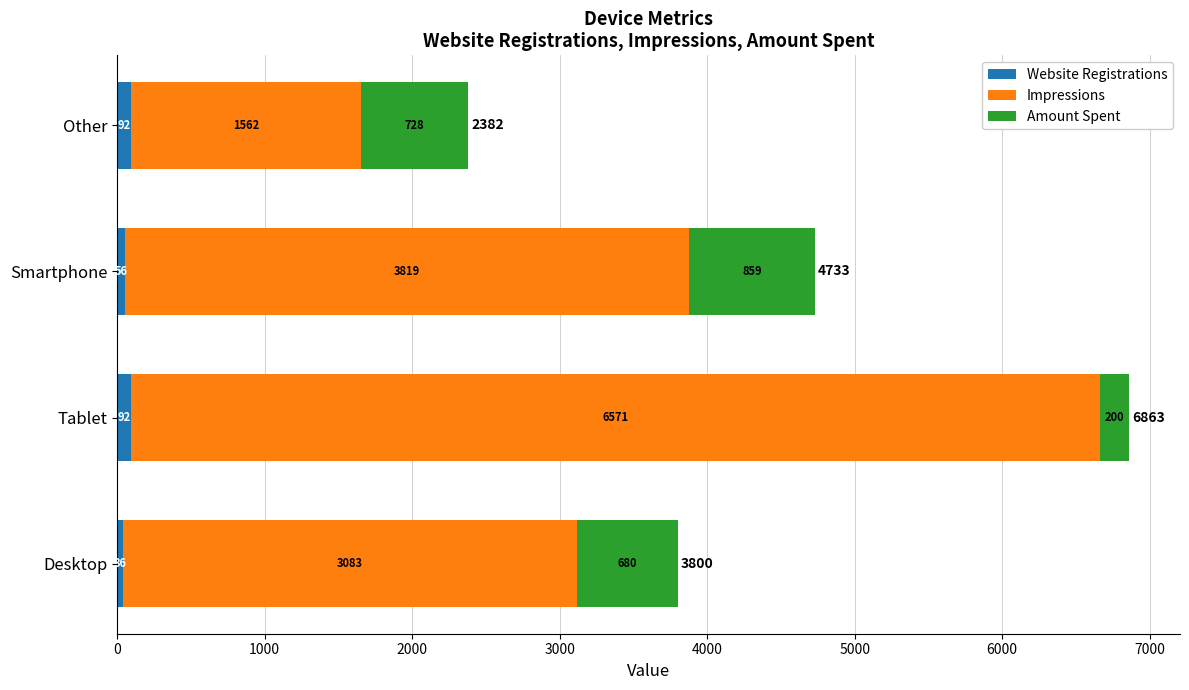

What is the minimum value for Website Registrations?

35.8